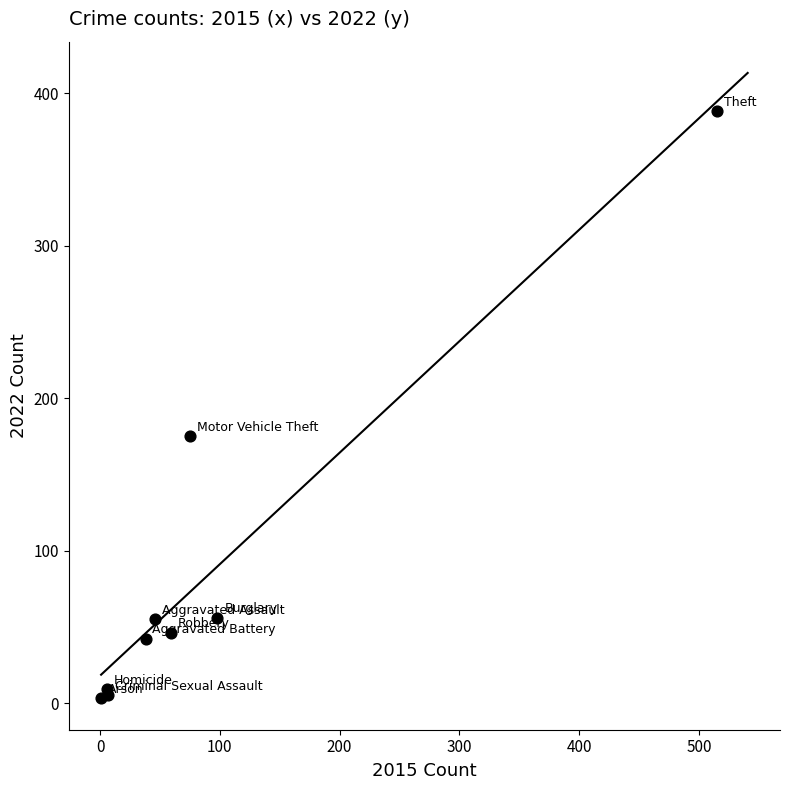

What Y value in the scatter plot is closest to 195?

175